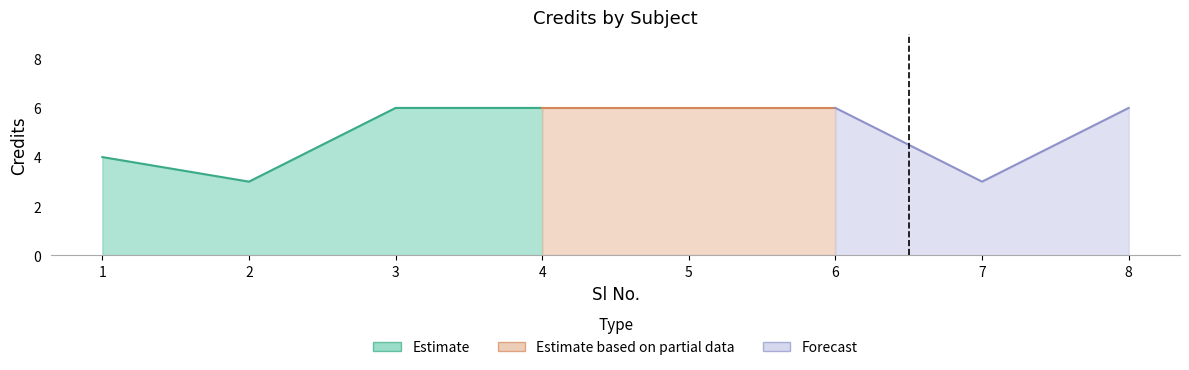

Reading left to right, transcribe all the data shown in this chart.

1=4	2=3	3=6	4=6	5=6	6=6	7=3	8=6